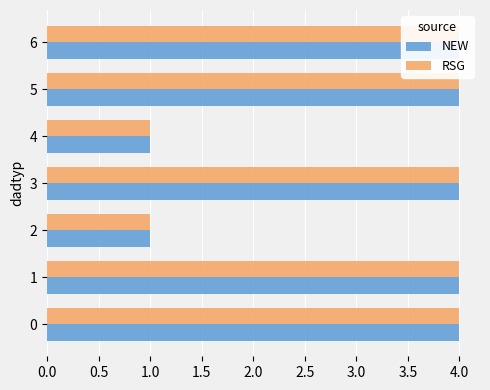

Reading right to left, transcribe all the data shown in this chart.

NEW: 4	4	1	4	1	4	4
RSG: 4	4	1	4	1	4	4